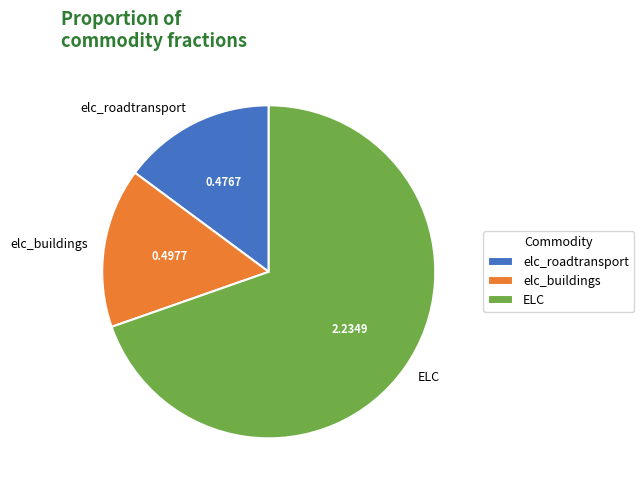

Is elc_roadtransport the majority of the pie?

No